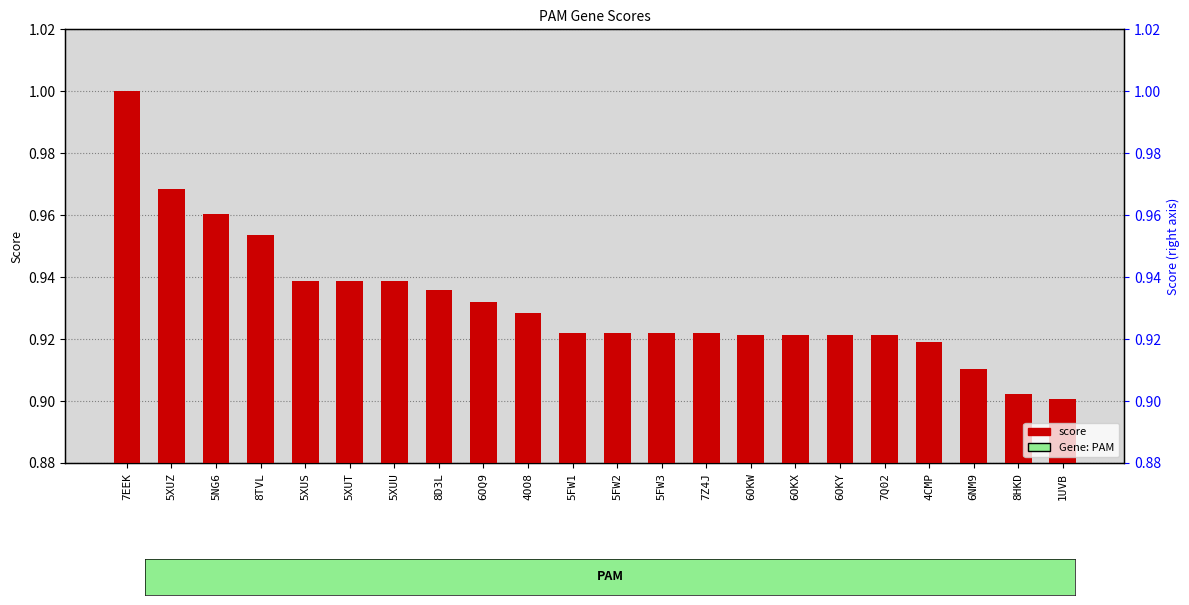

Read the value at 6OKX.

0.9